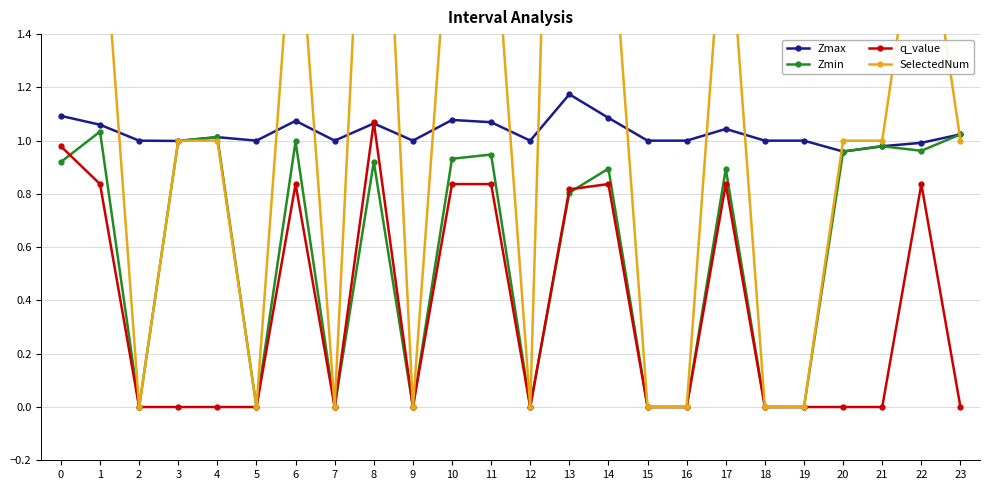

Reading left to right, what are all the values shown in this chart?

Zmax: 1.1	1.1	1.0	1.0	1.0	1.0	1.1	1.0	1.1	1.0	1.1	1.1	1.0	1.2	1.1	1.0	1.0	1.0	1.0	1.0	1.0	1.0	1.0	1.0
Zmin: 0.9	1.0	0.0	1.0	1.0	0.0	1.0	0.0	0.9	0.0	0.9	0.9	0.0	0.8	0.9	0.0	0.0	0.9	0.0	0.0	1.0	1.0	1.0	1.0
q_value: 1.0	0.8	0.0	-0.0	-0.0	0.0	0.8	0.0	1.1	0.0	0.8	0.8	0.0	0.8	0.8	0.0	0.0	0.8	0.0	0.0	-0.0	-0.0	0.8	-0.0
SelectedNum: 4.0	2.0	0.0	1.0	1.0	0.0	2.0	0.0	3.0	0.0	2.0	2.0	0.0	5.0	2.0	0.0	0.0	2.0	0.0	0.0	1.0	1.0	2.0	1.0